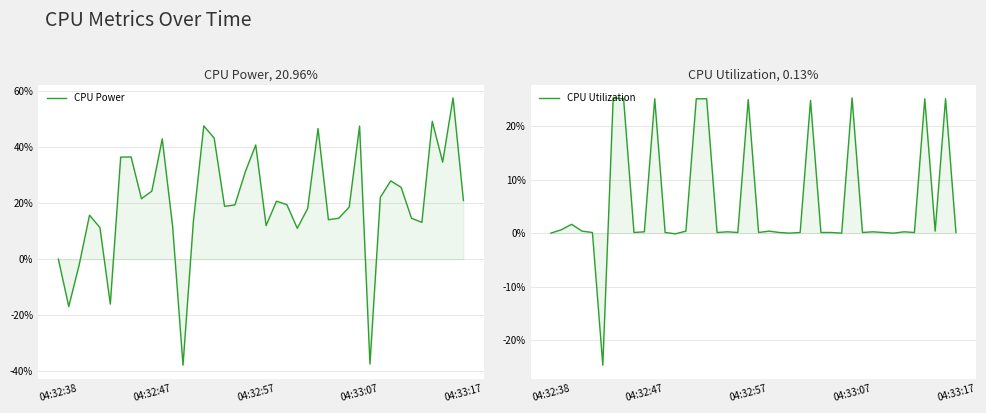

What are all the series names shown in the legend?

CPU Power, CPU Utilization